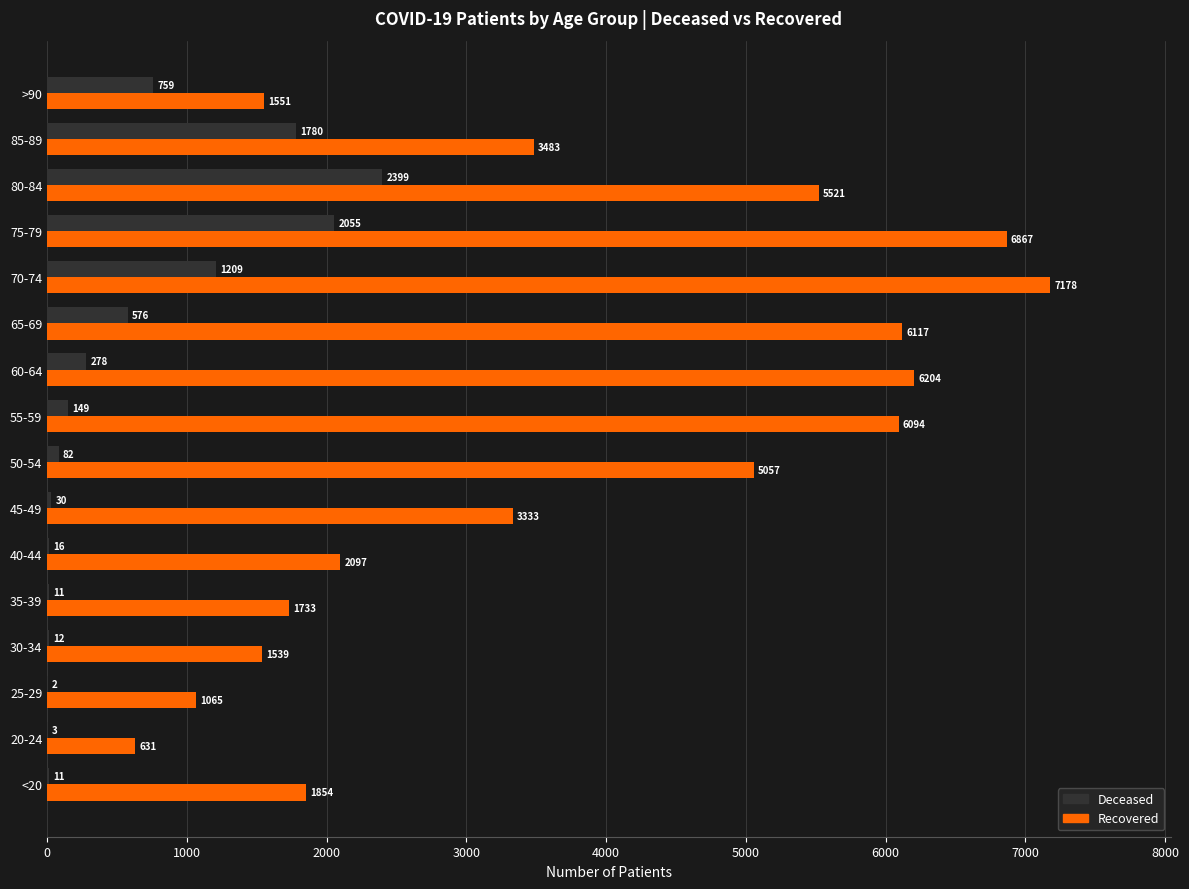

Which series has the largest total across all categories?

Recovered